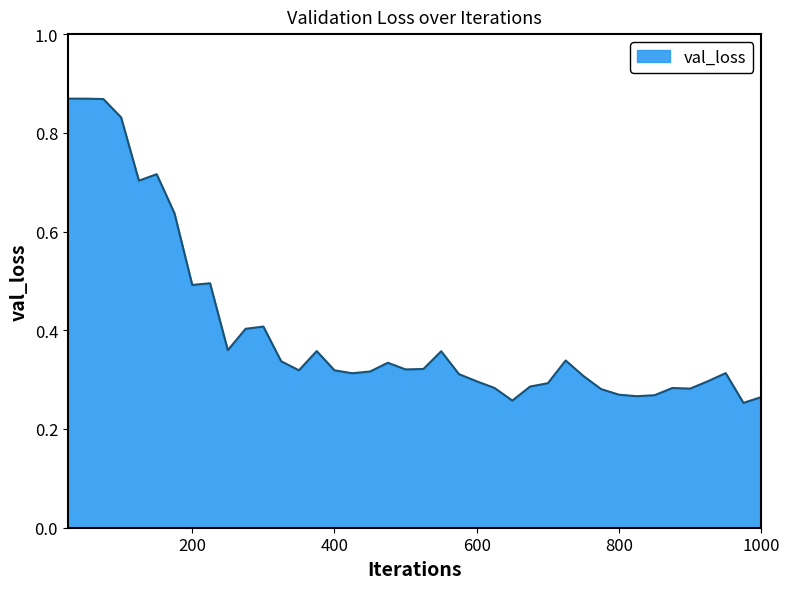

How many lines are shown in the chart?

1